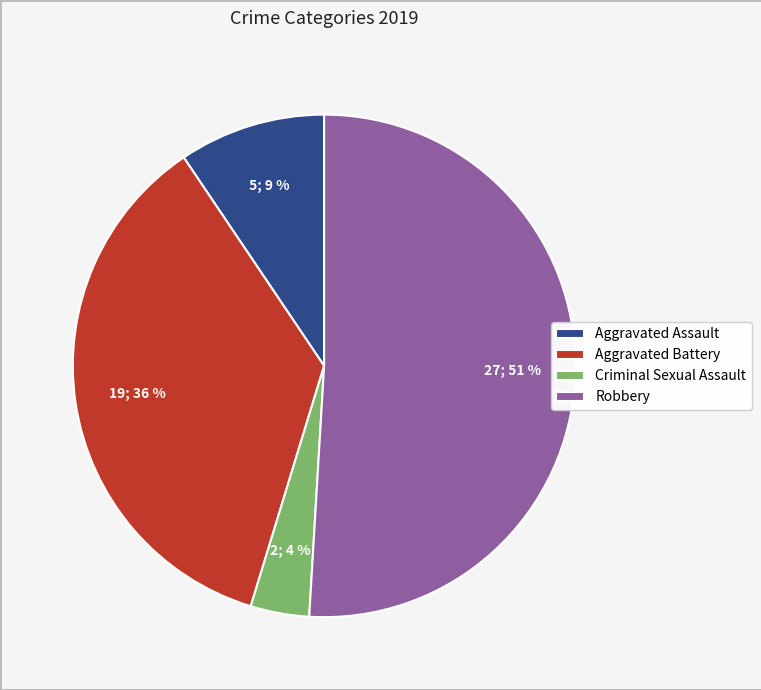

Which category has the biggest portion of the pie?

Robbery